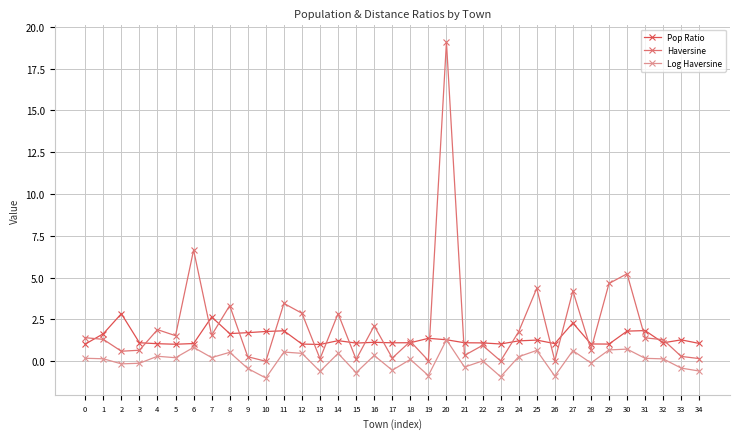

At which category is the sum across all series the highest?

20